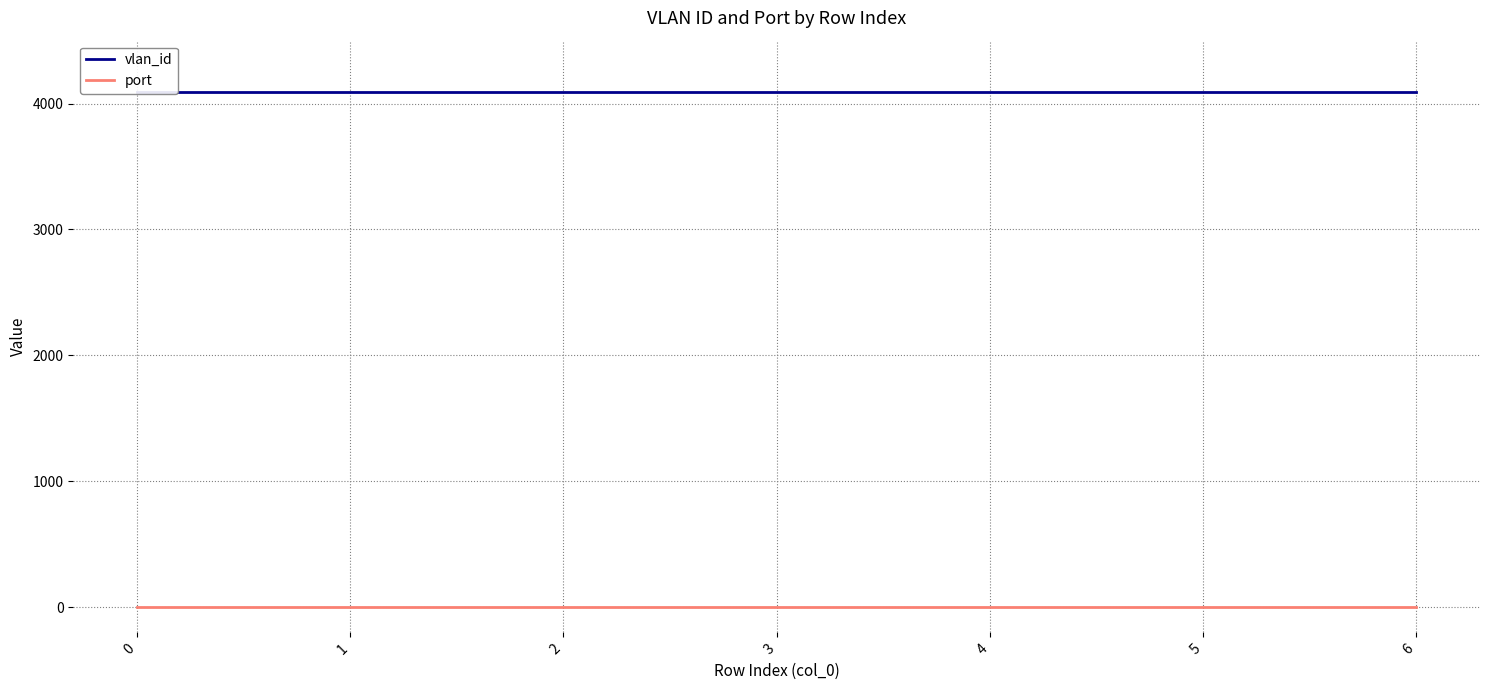

What is the value of the port point at the 5th from the left?

1